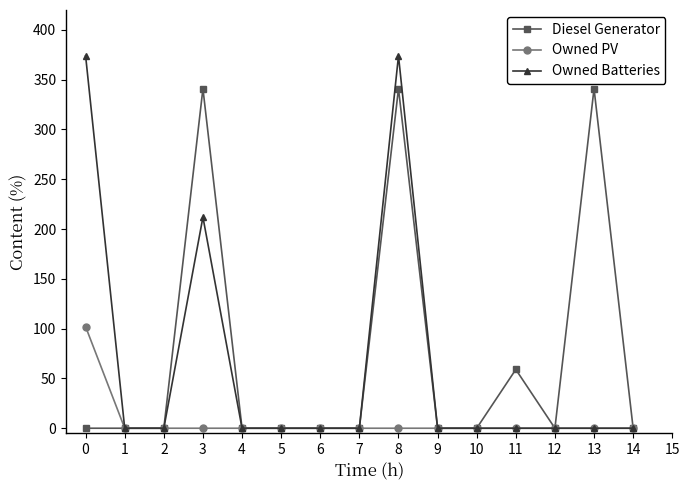

Reading left to right, what are all the values shown in this chart?

Diesel Generator: 0.0	0.0	0.0	341.0	0.0	0.0	0.0	0.0	341.0	0.0	0.0	59.0	0.0	341.0	0.0
Owned PV: 102.0	0.0	0.0	0.0	0.0	0.0	0.0	0.0	0.0	0.0	0.0	0.0	0.0	0.0	0.0
Owned Batteries: 374.0	0.0	0.0	212.0	0.0	0.0	0.0	0.0	374.0	0.0	0.0	0.0	0.0	0.0	0.0